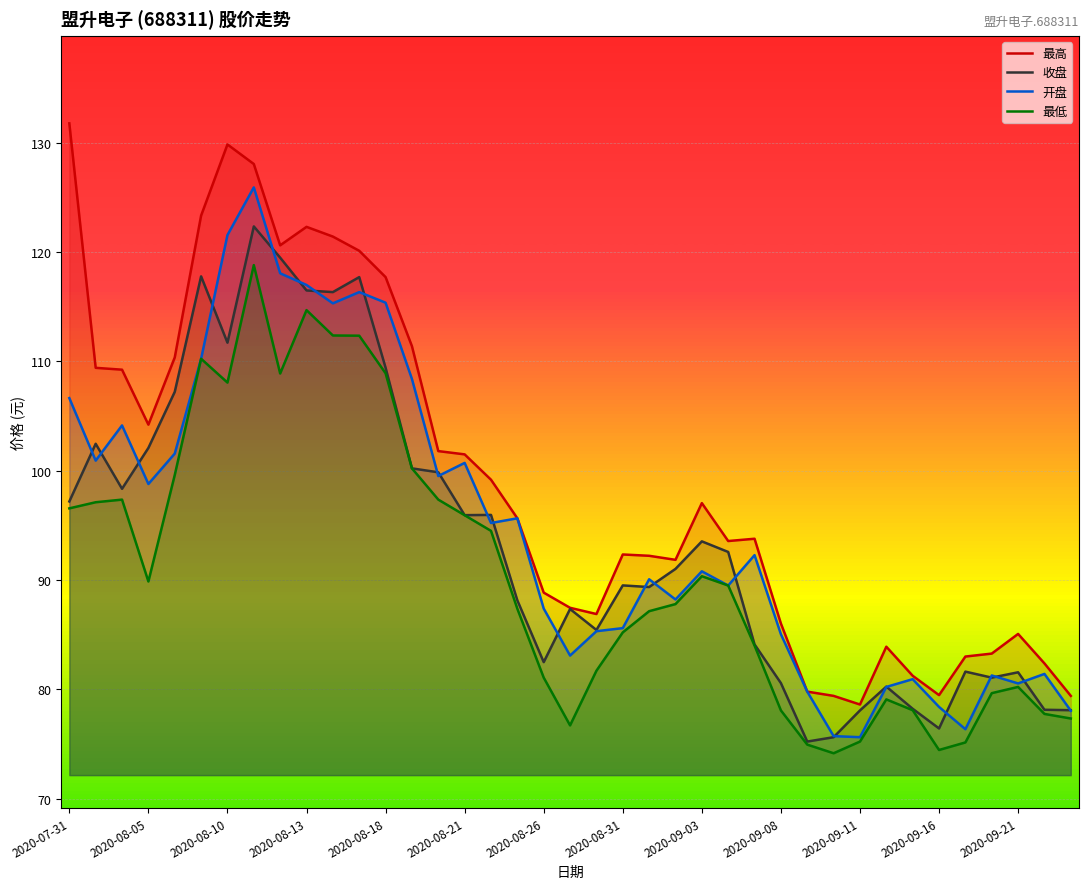

At how many categories does at least one series exceed 97?

18